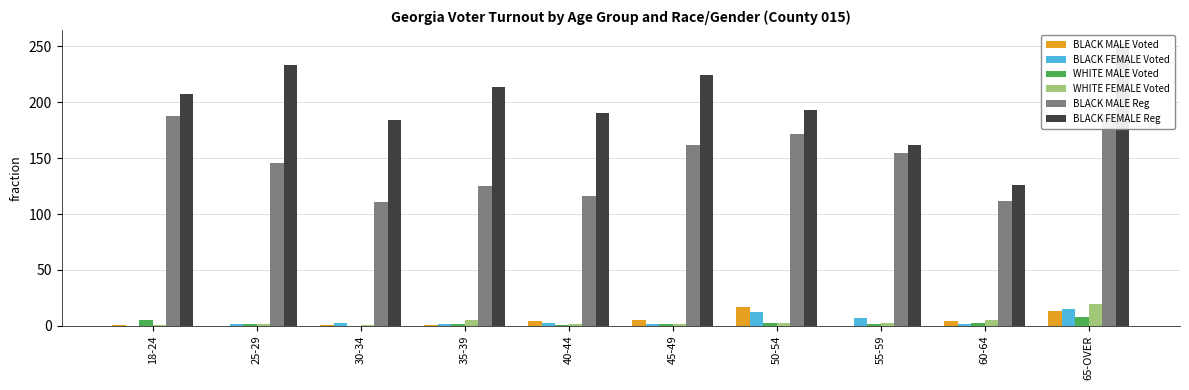

The value of BLACK MALE Voted at 45-49 is 5. True or false?

True